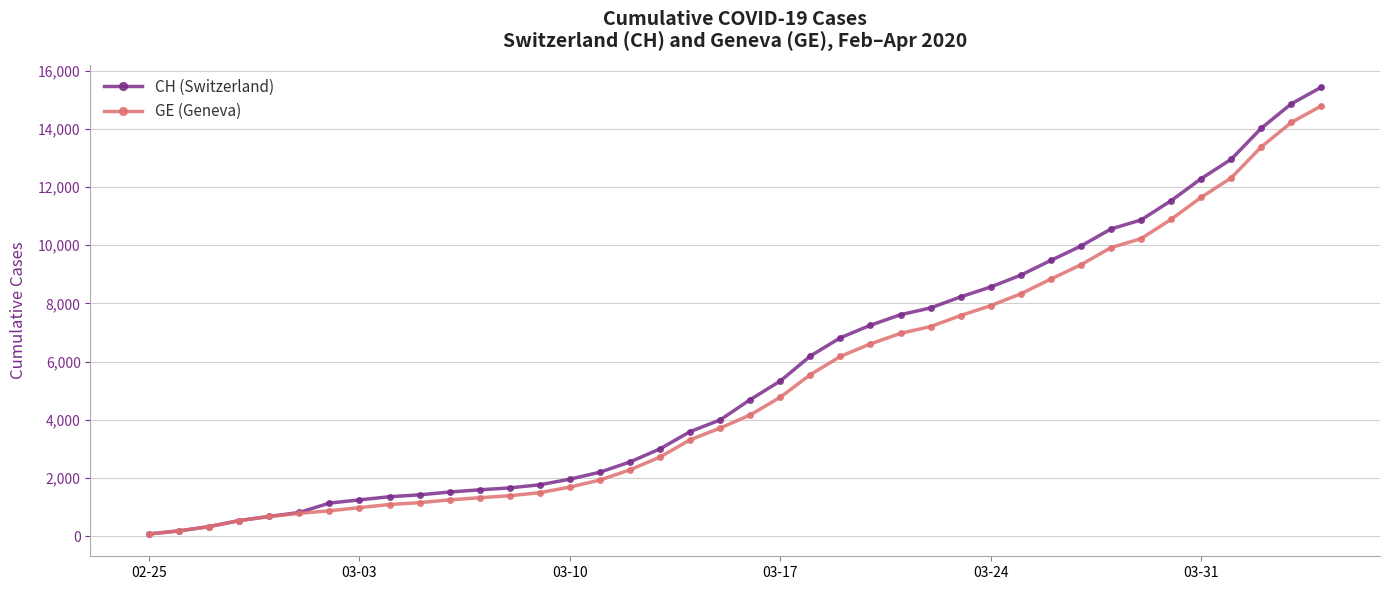

What is the difference between the second highest and second lowest values in the GE (Geneva) series?

14043